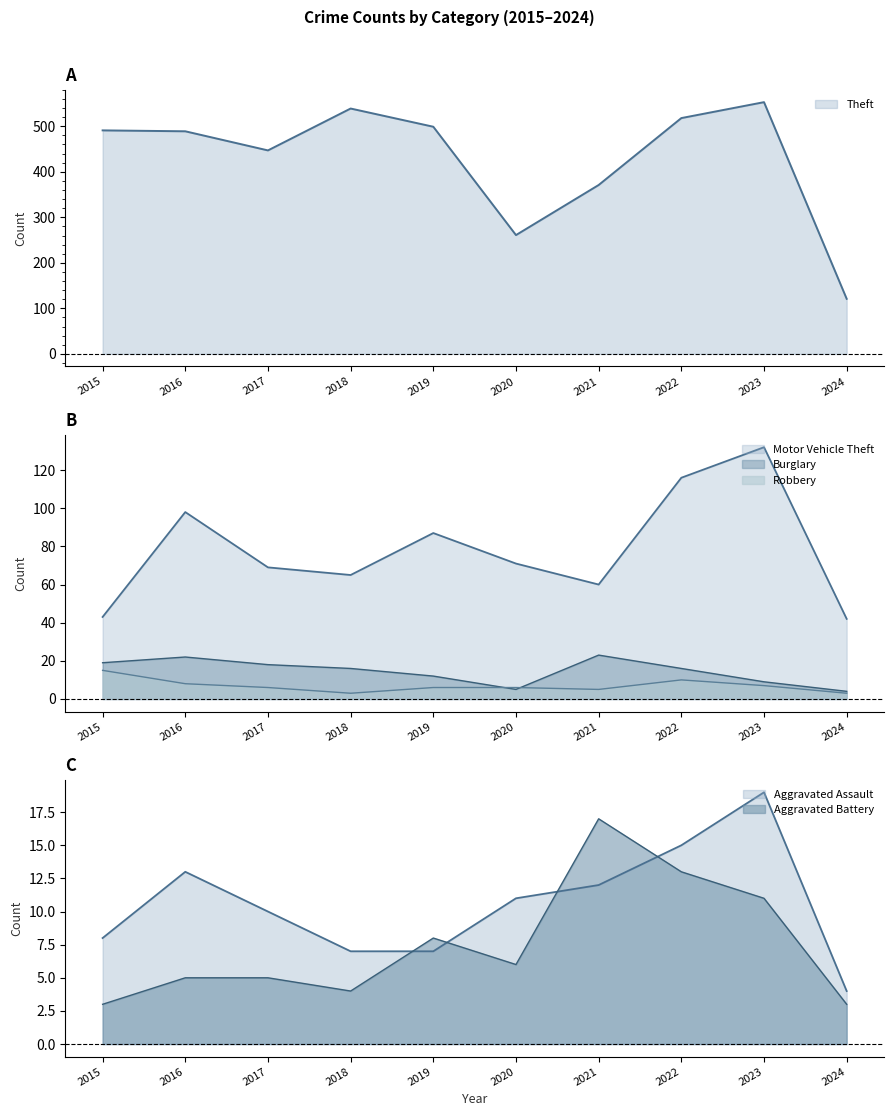

What is the difference between the highest and lowest values at 2018?

536